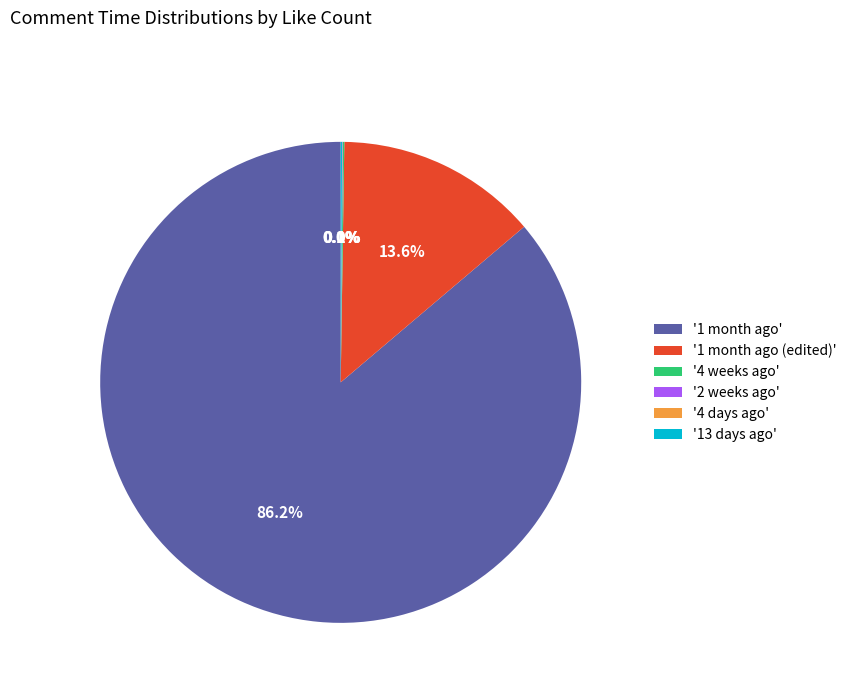

Which category has the biggest portion of the pie?

'1 month ago'